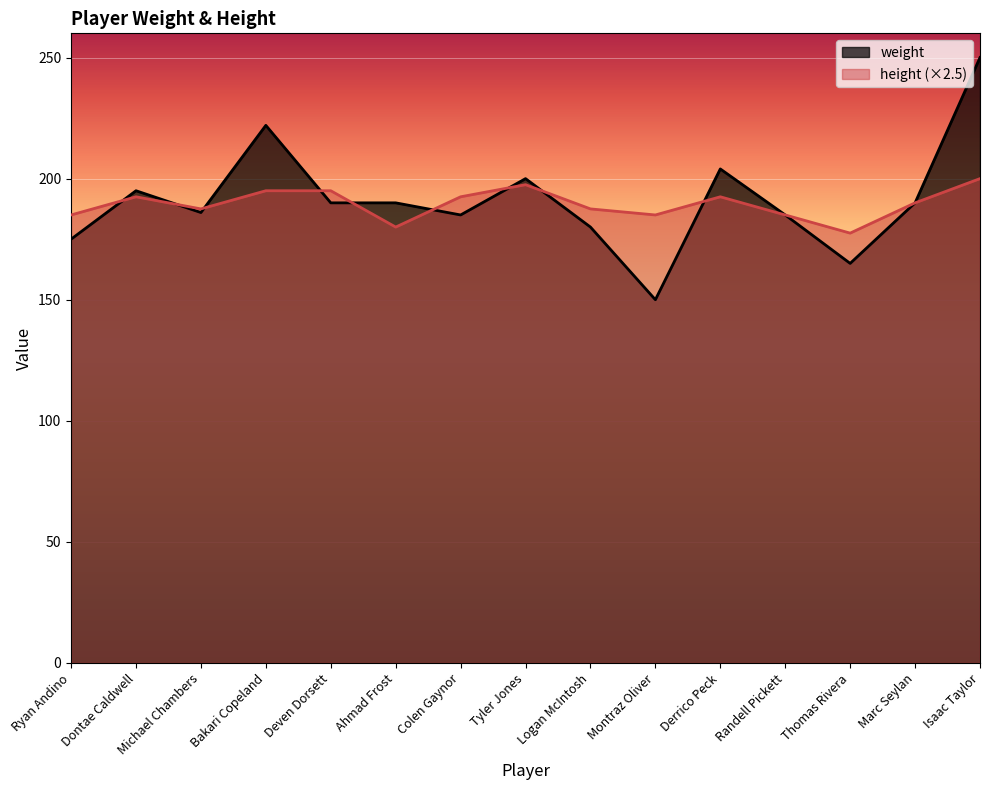

What is the sum of the height values at Deven Dorsett and Logan McIntosh?

382.5